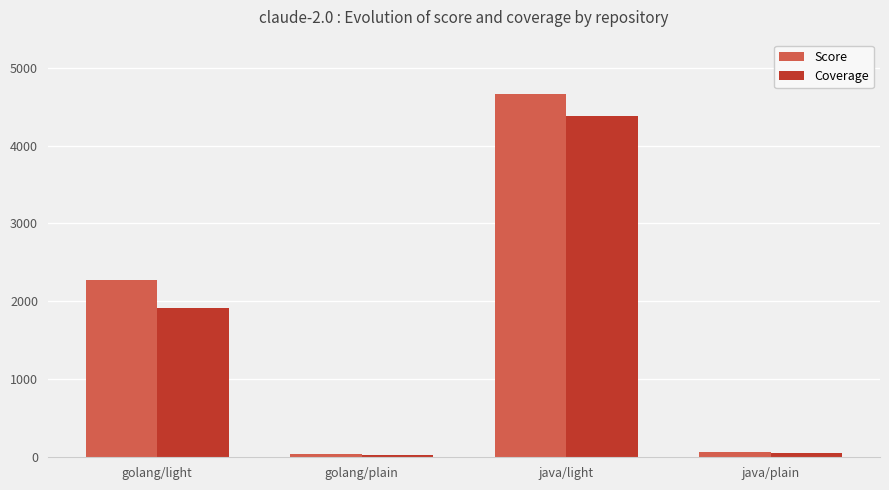

At which label is Score closest to 2352?

golang/light